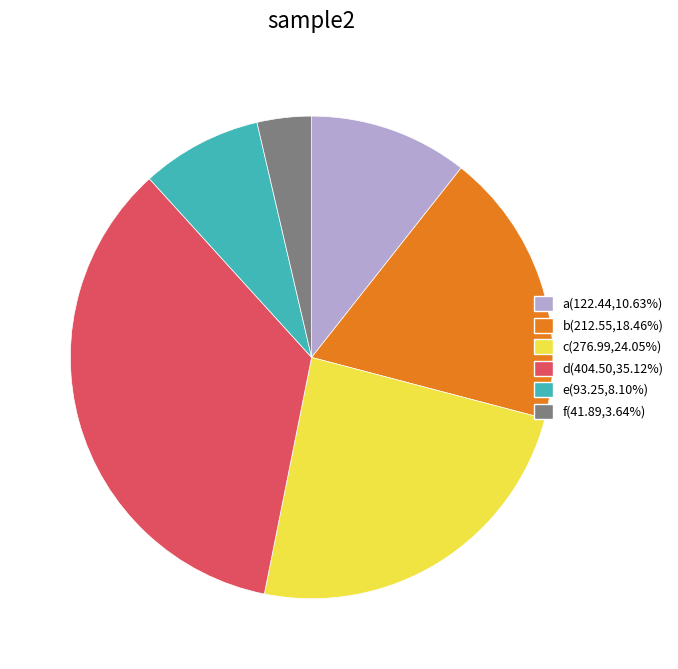

True or false: d accounts for 28% of the total.

False